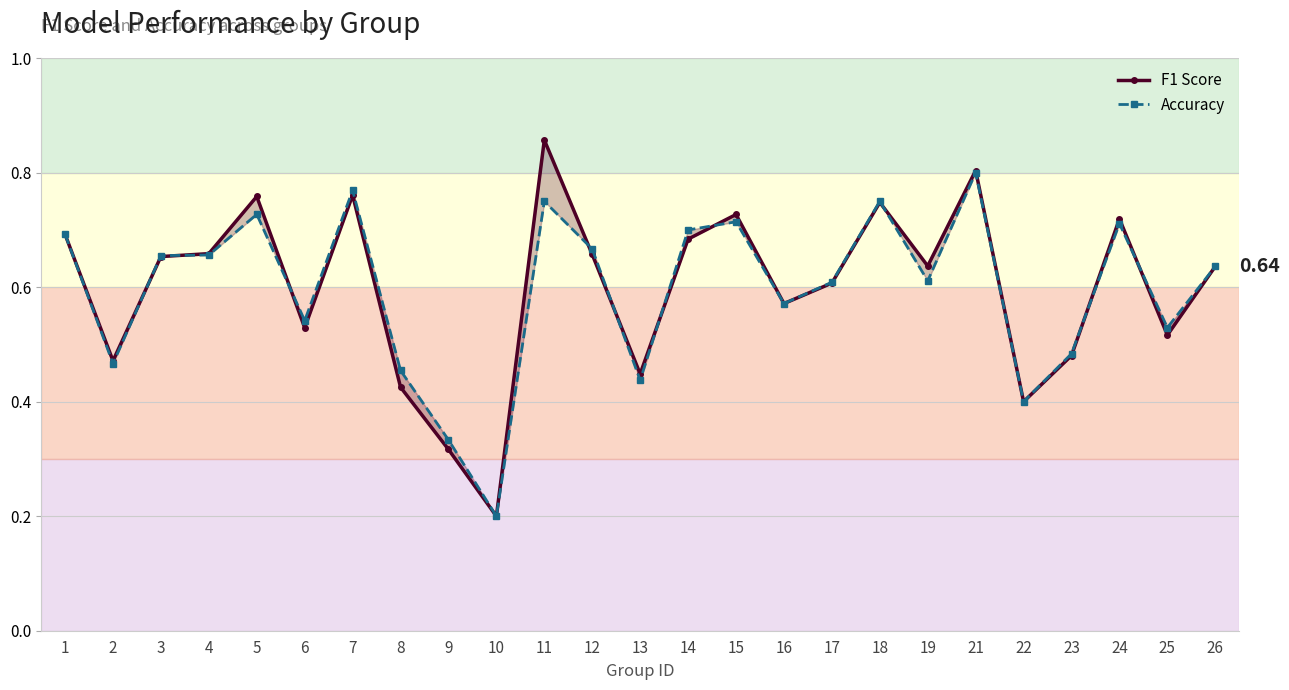

Reading left to right, what are all the values shown in this chart?

F1 Score: 1=0.7	2=0.5	3=0.7	4=0.7	5=0.8	6=0.5	7=0.8	8=0.4	9=0.3	10=0.2	11=0.9	12=0.7	13=0.4	14=0.7	15=0.7	16=0.6	17=0.6	18=0.7	19=0.6	21=0.8	22=0.4	23=0.5	24=0.7	25=0.5	26=0.6
Accuracy: 1=0.7	2=0.5	3=0.7	4=0.7	5=0.7	6=0.5	7=0.8	8=0.5	9=0.3	10=0.2	11=0.8	12=0.7	13=0.4	14=0.7	15=0.7	16=0.6	17=0.6	18=0.8	19=0.6	21=0.8	22=0.4	23=0.5	24=0.7	25=0.5	26=0.6